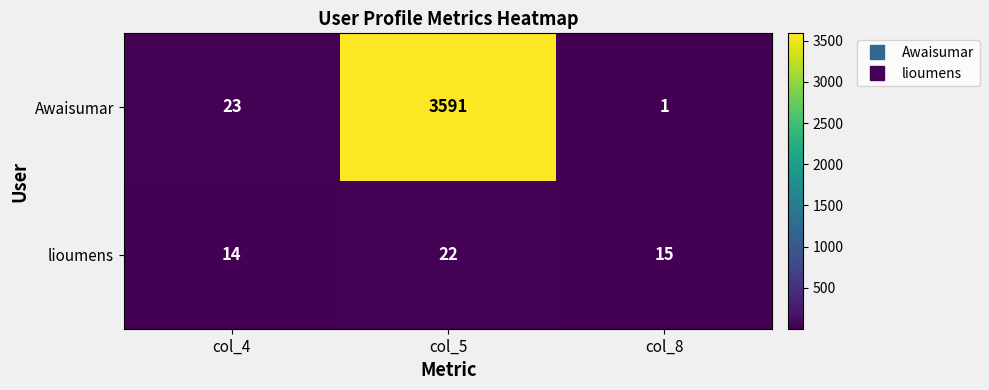

True or false: lioumens has a value of 24 at col_4.

False